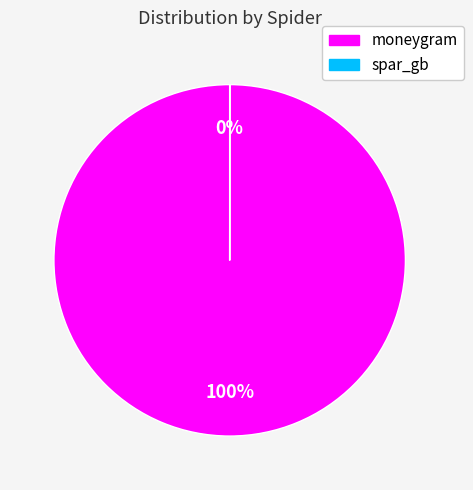

Which slice is the largest?

moneygram